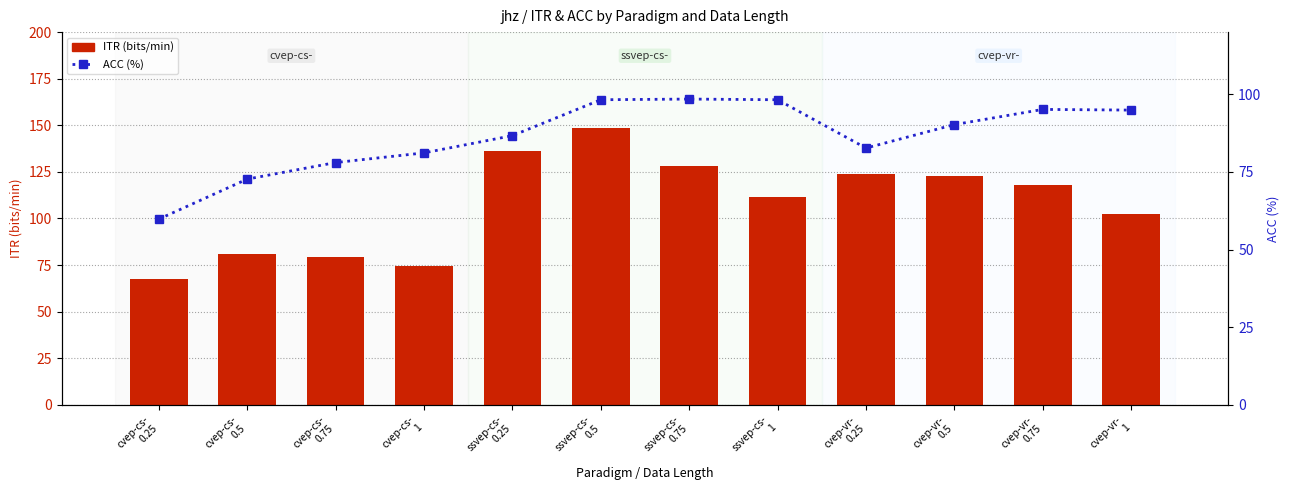

What is the average value of the ACC (%) series?

86.3